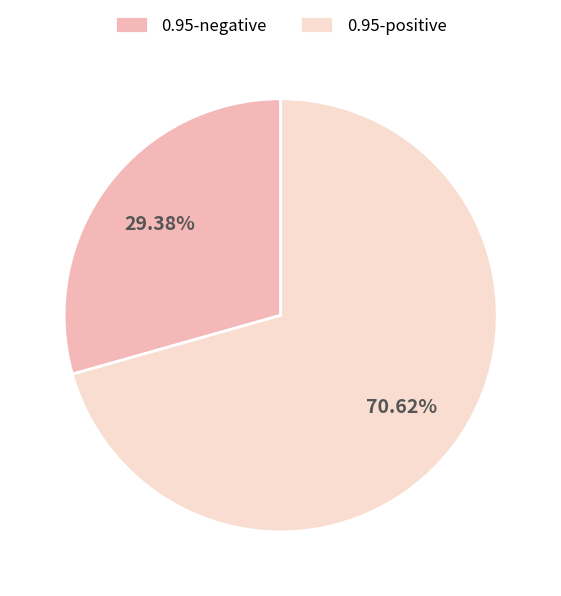

Between 0.95-positive and 0.95-negative, which is larger?

0.95-positive